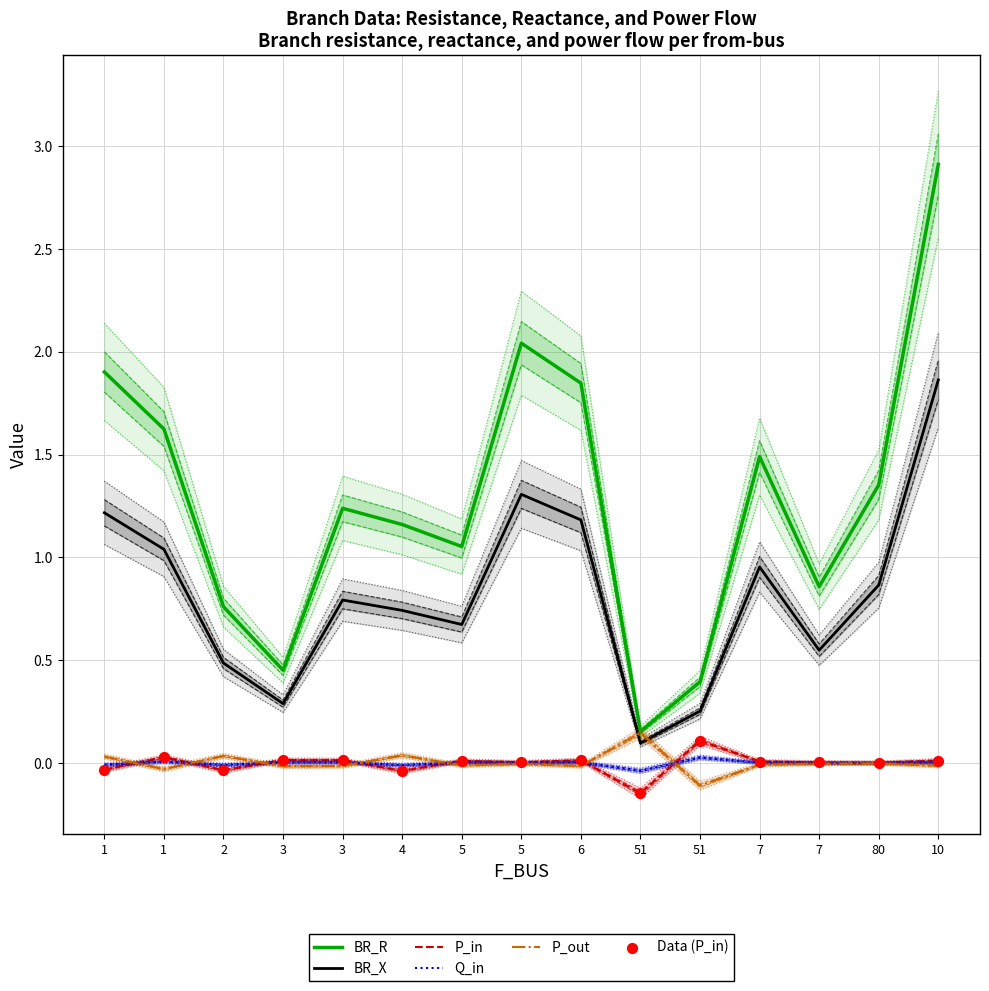

What is the total value across all series at 5?

1.7